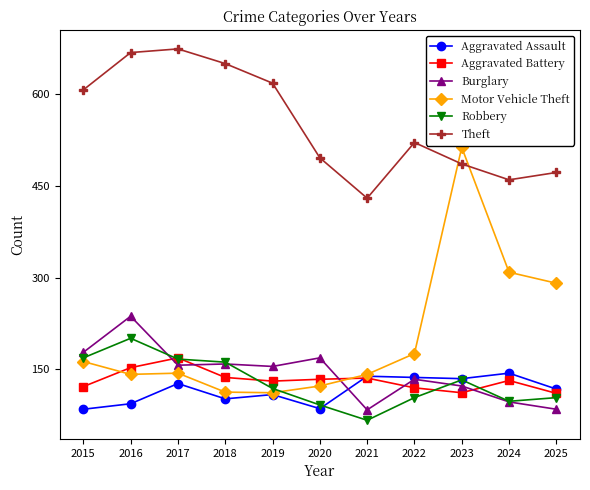

Is it true that Aggravated Battery equals 181 at 2015?

False